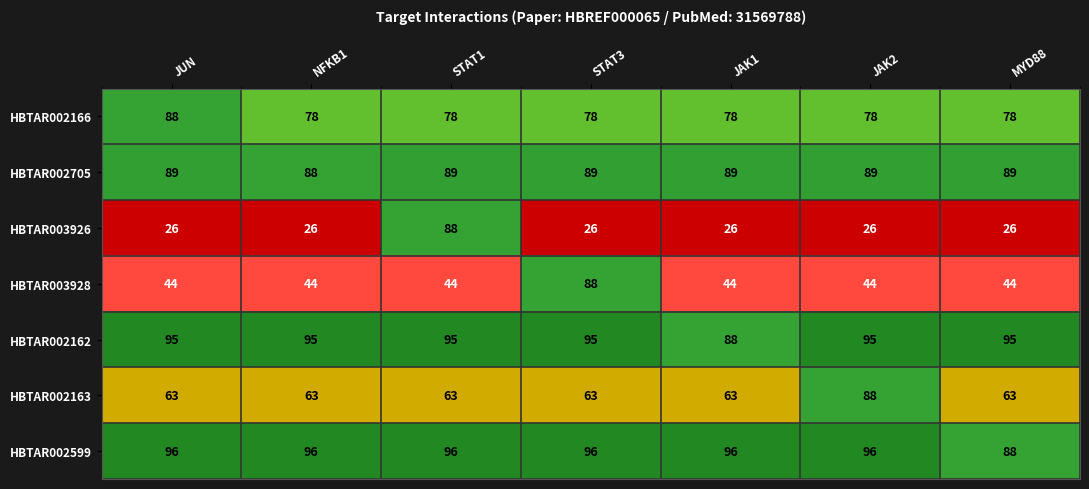

What is the total value across all series at JUN?

501